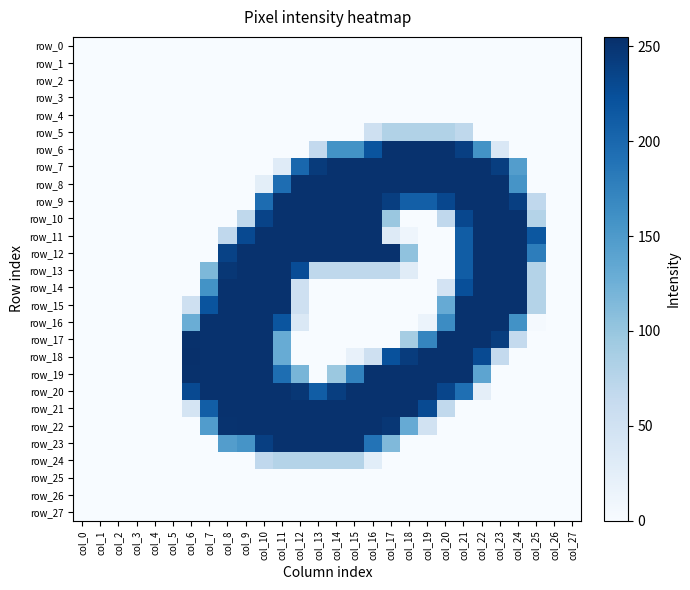

Which series has the largest range (max minus min)?

row_18